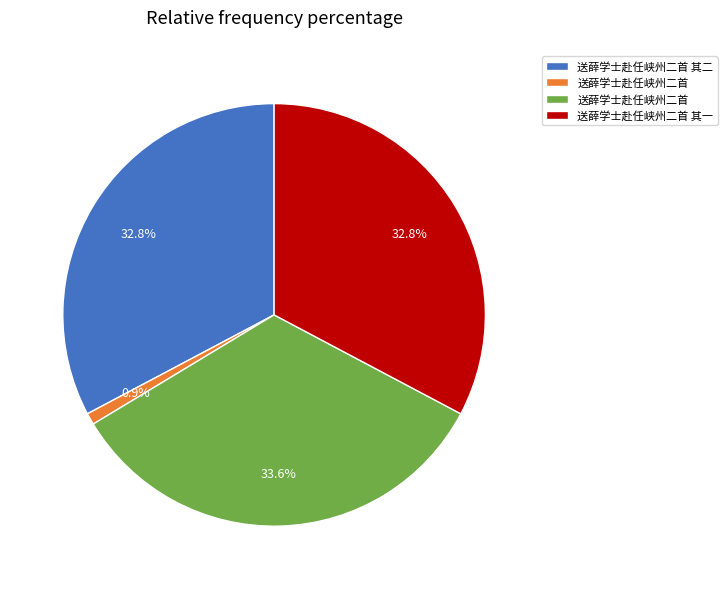

To the nearest percent, what is the average slice percentage?

25%